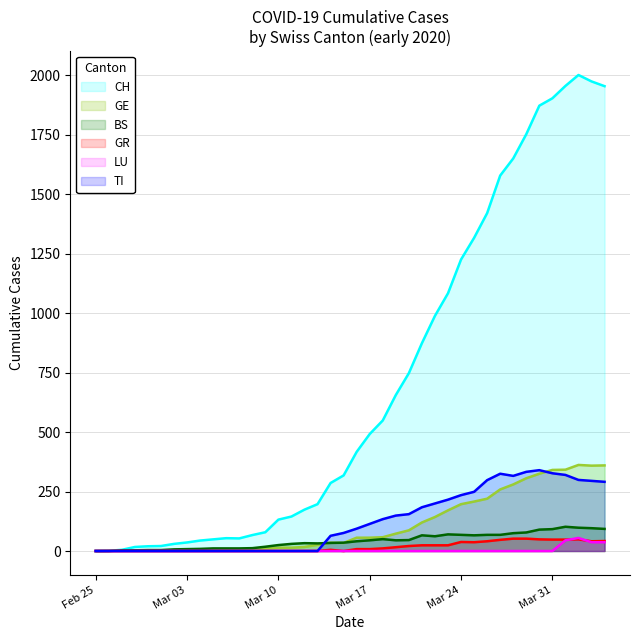

Which category has the highest value in the LU series?

2020-04-02